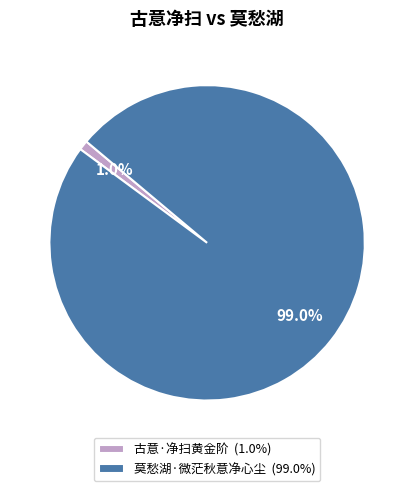

True or false: 莫愁湖·微茫秋意净心尘 accounts for 99% of the total.

True